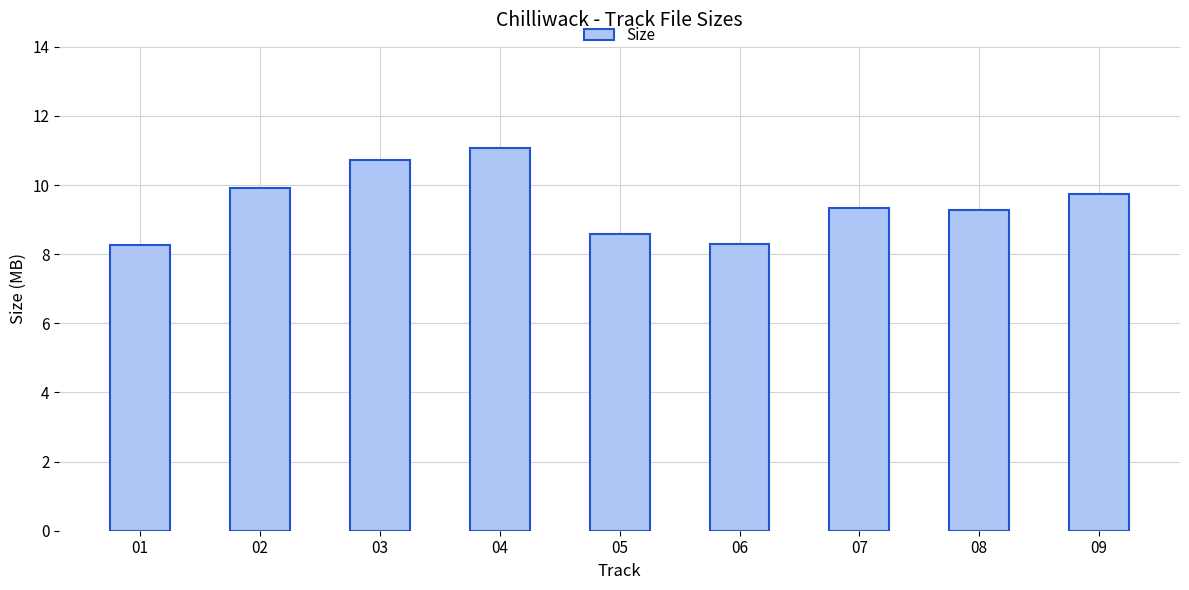

Reading left to right, transcribe all the data shown in this chart.

8.3	9.9	10.7	11.1	8.6	8.3	9.3	9.3	9.7